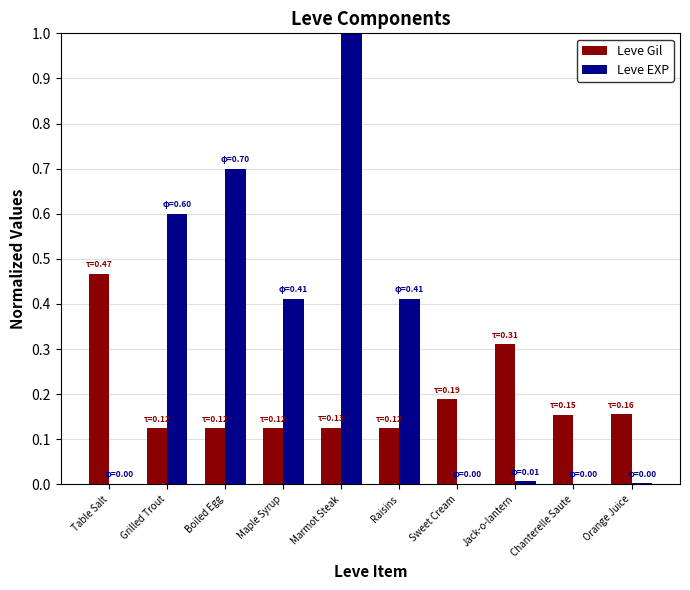

True or false: Leve Gil has a value of 0.6 at Jack-o-lantern.

False